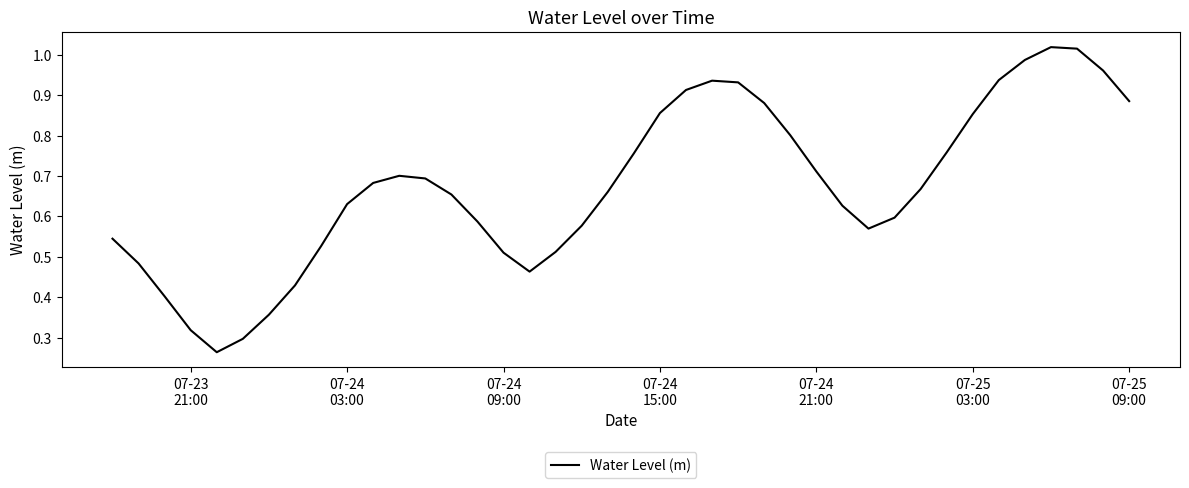

How many interior local valleys (lower than both neighbors) does the data have?

3